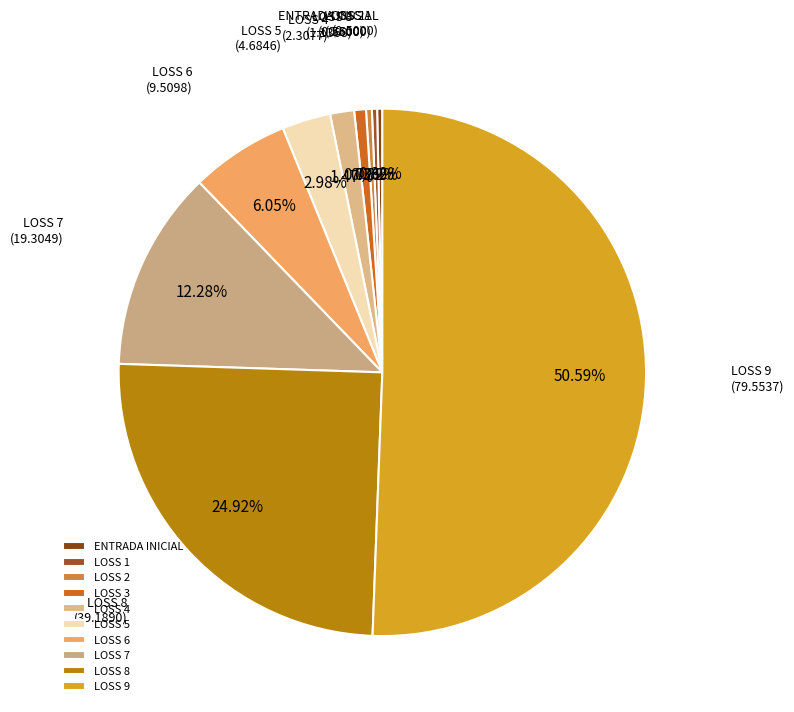

What percentage is NOT represented by LOSS 1?

99.7%